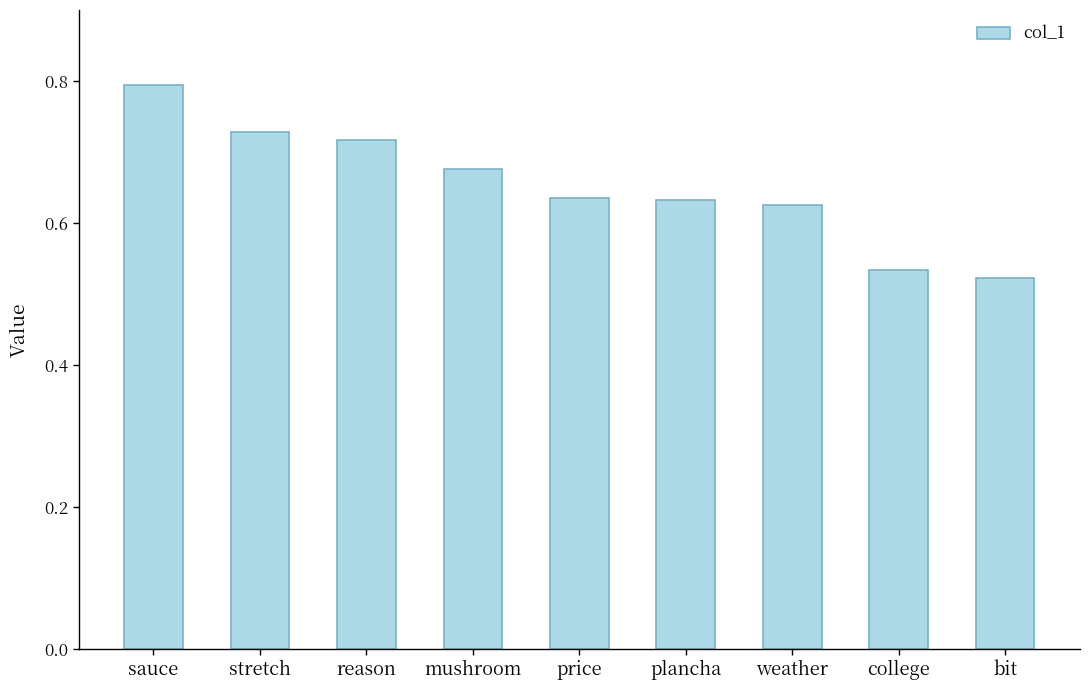

At which label is the value closest to 0?

bit